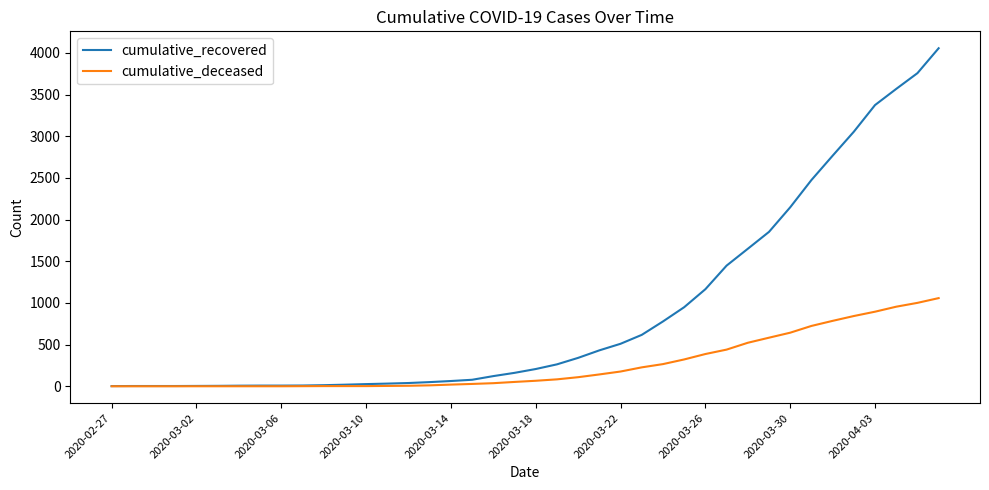

What is the maximum value for cumulative_recovered?

4057